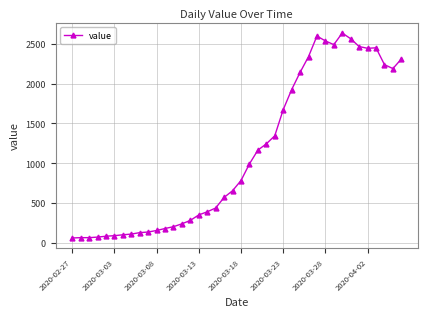

What is the difference between the second highest and second lowest values?

2534